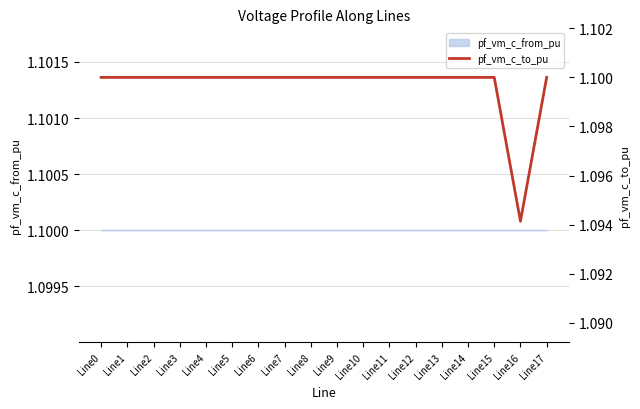

Count the values in the range 1 to 2.

18